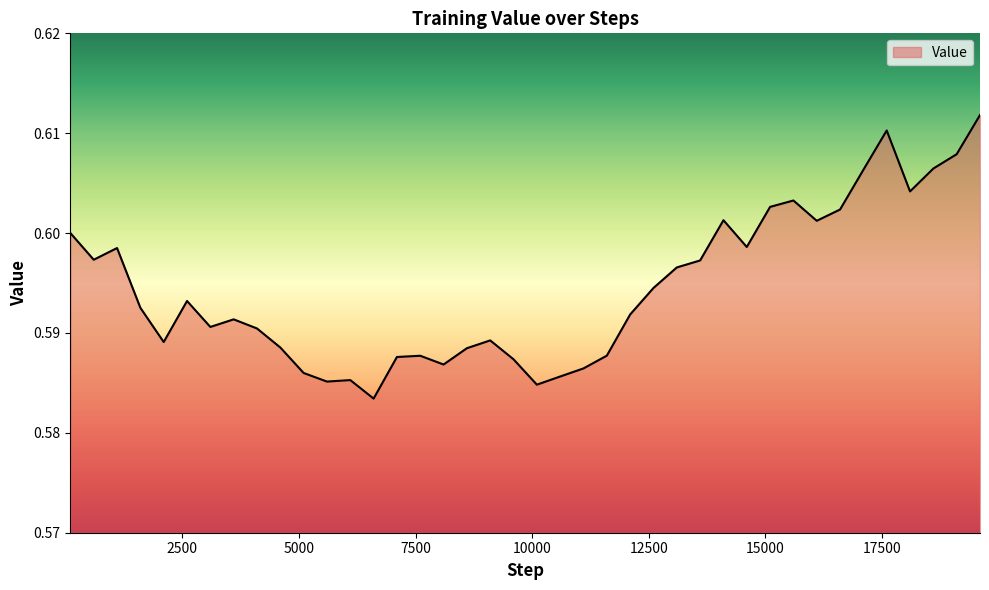

Reading right to left, list all the values displayed in this chart.

0.6	0.6	0.6	0.6	0.6	0.6	0.6	0.6	0.6	0.6	0.6	0.6	0.6	0.6	0.6	0.6	0.6	0.6	0.6	0.6	0.6	0.6	0.6	0.6	0.6	0.6	0.6	0.6	0.6	0.6	0.6	0.6	0.6	0.6	0.6	0.6	0.6	0.6	0.6	0.6